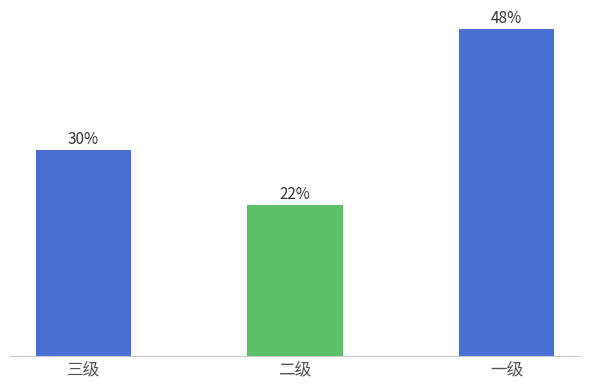

True or false: the data shows 300 at 三级.

False